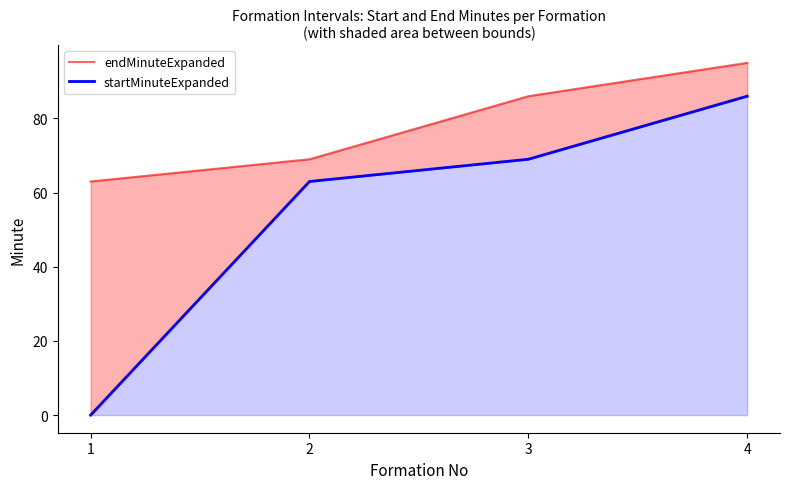

At which label is endMinuteExpanded closest to 79?

3